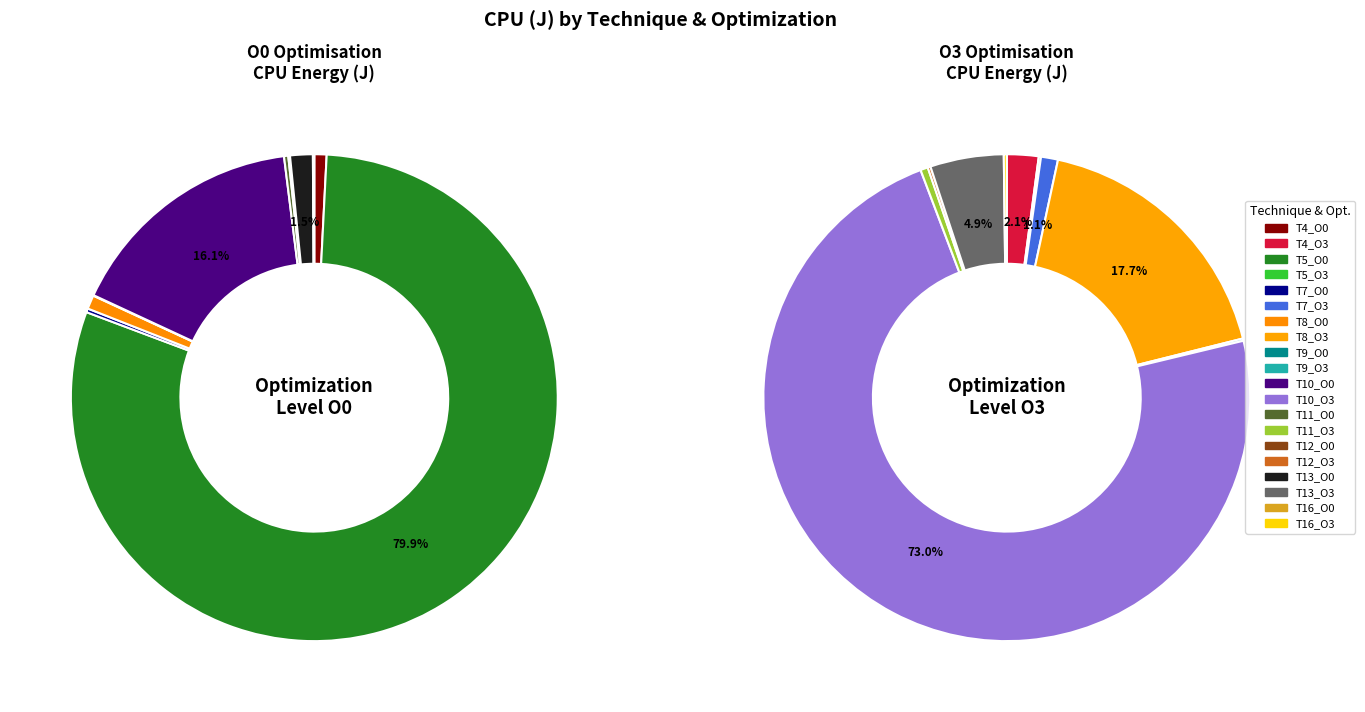

Combined, do T13_O3 and T12_O3 account for over 50%?

No